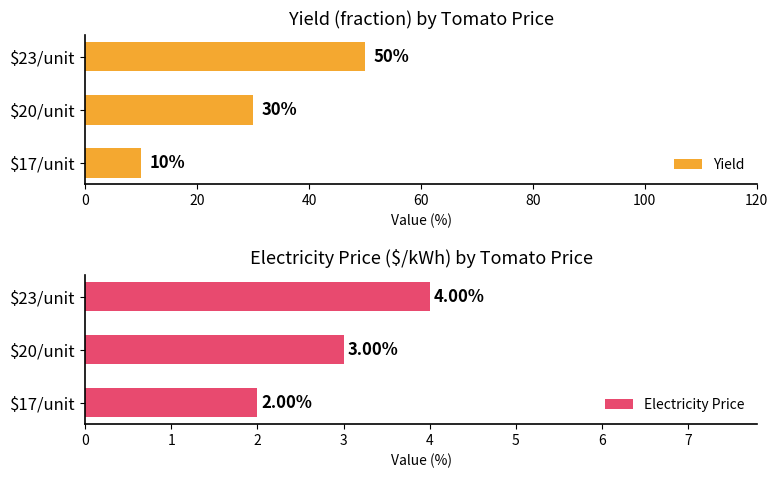

The Yield series shows 80 at $23/unit. True or false?

False